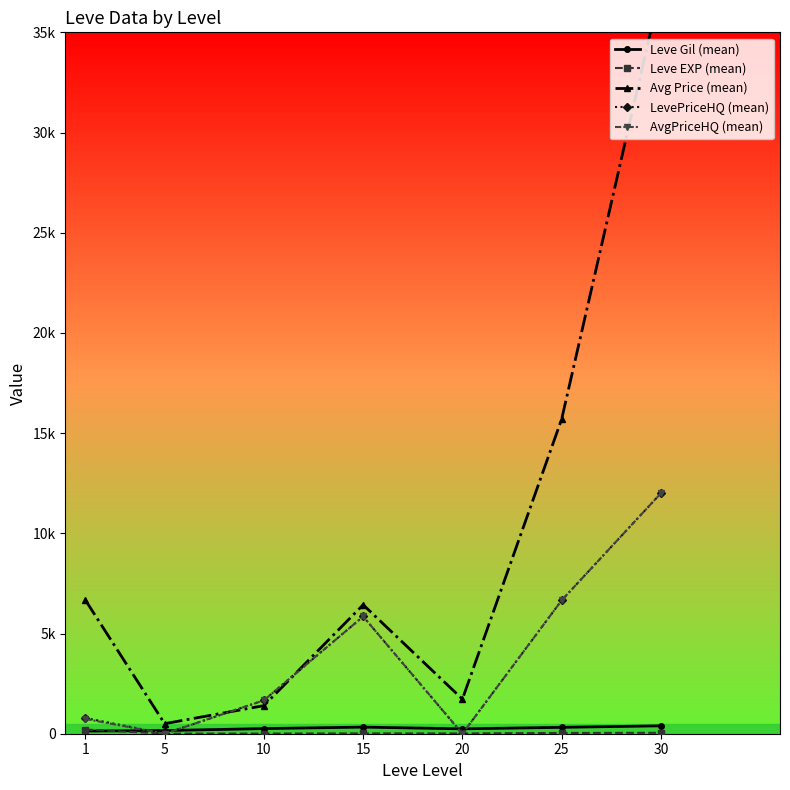

What is the difference between the highest and lowest values at 15?

6418.1